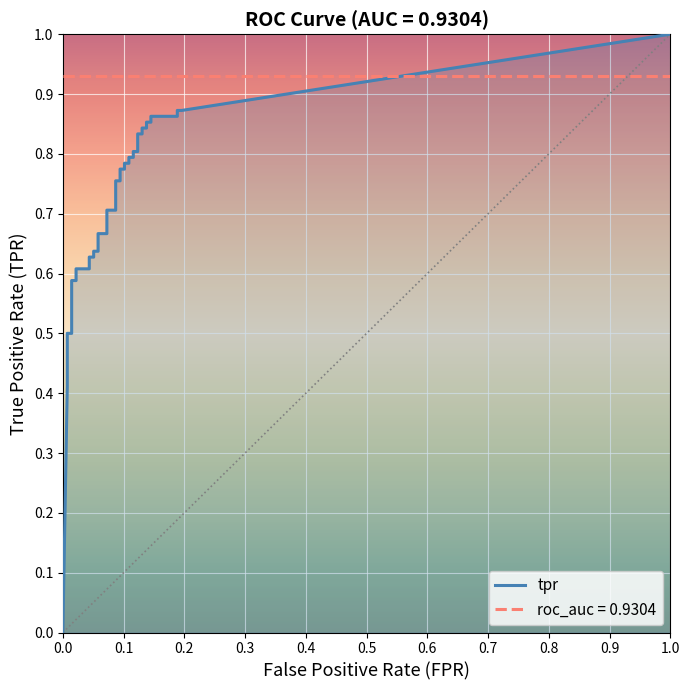

What value does the roc_auc series have at 16?

0.9